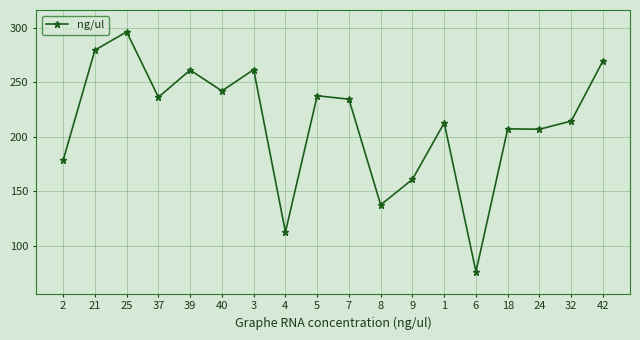

What is the difference between the values at 18 and 1?

5.5